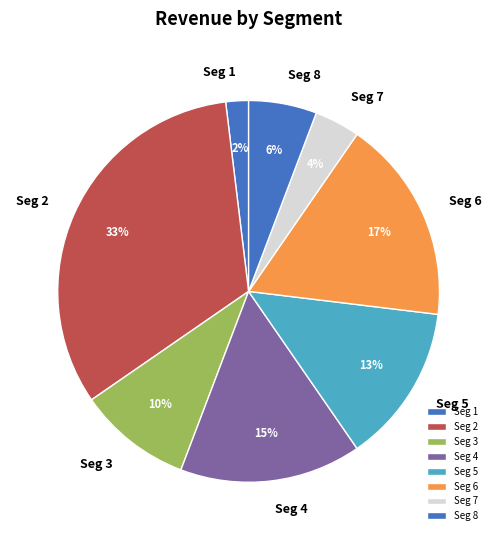

To the nearest percent, what percentage of the pie is Seg 4?

15%